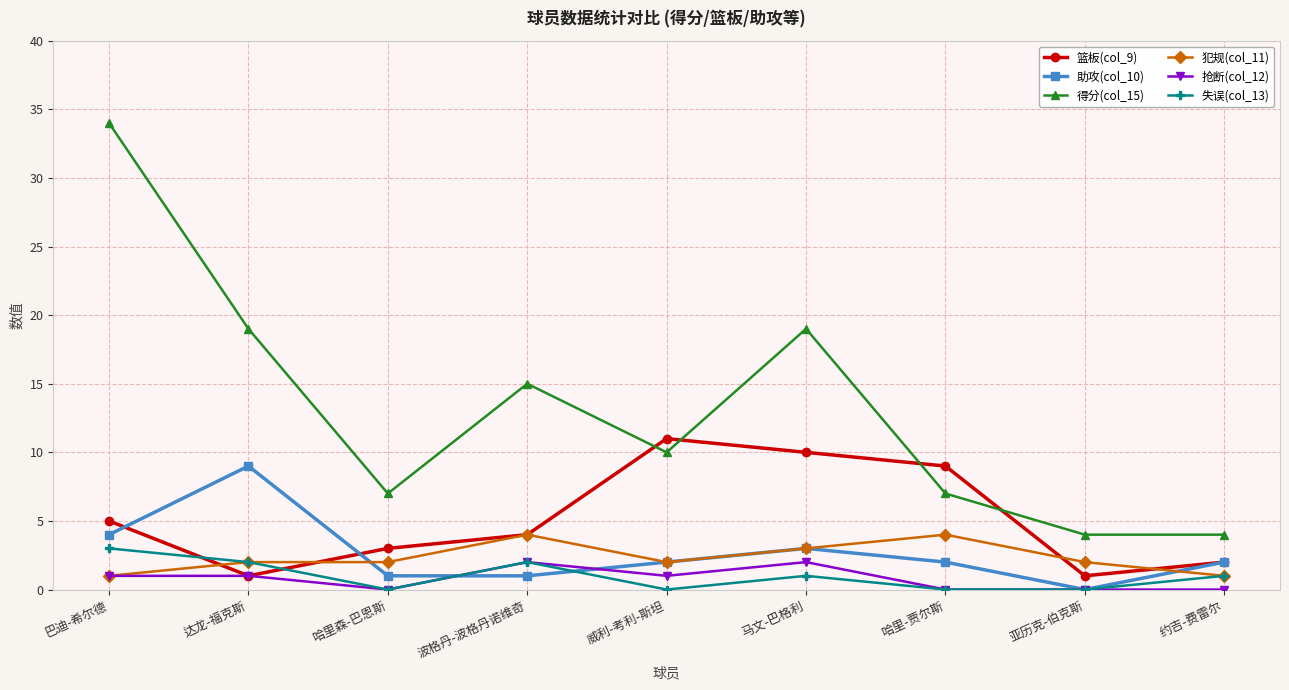

True or false: 得分(col_15) and 犯规(col_11) intersect in this chart.

False